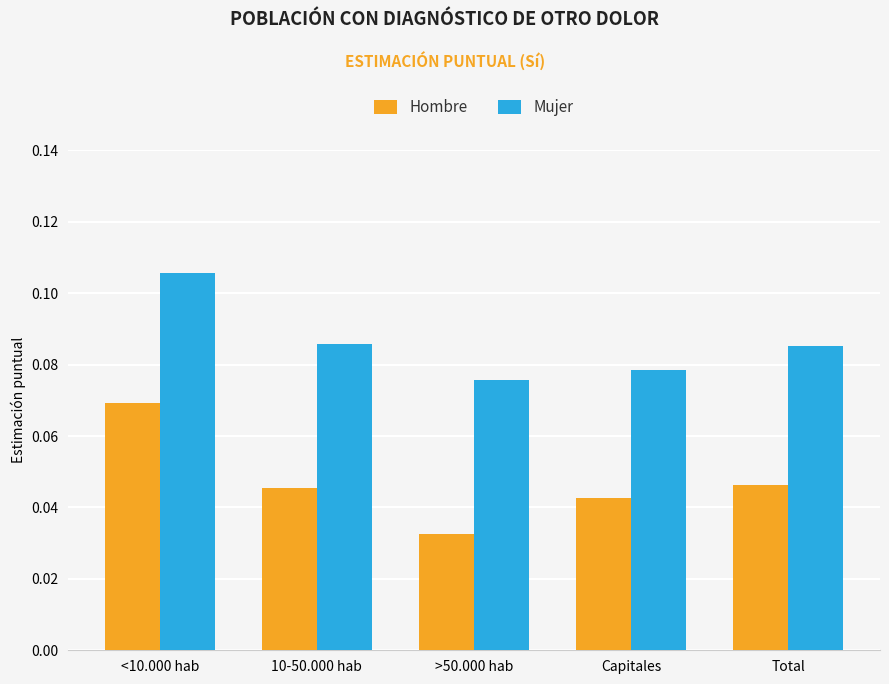

Which category has the lowest value in the Mujer series?

>50.000 hab